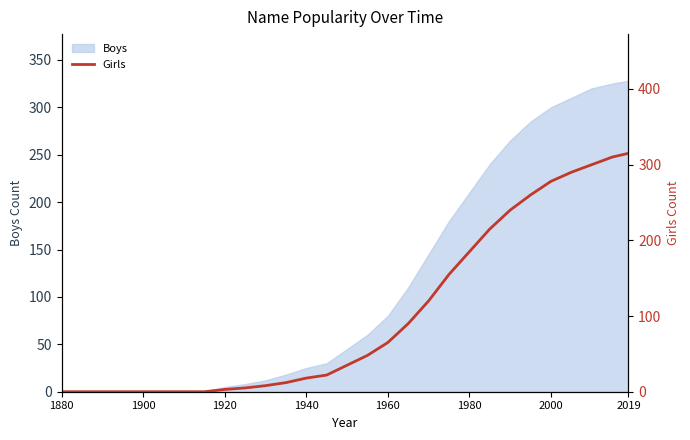

Reading left to right, transcribe all the data shown in this chart.

0	0	0	0	0	0	0	0	3	5	8	12	18	22	35	48	65	90	120	155	185	215	240	260	278	290	300	310	315